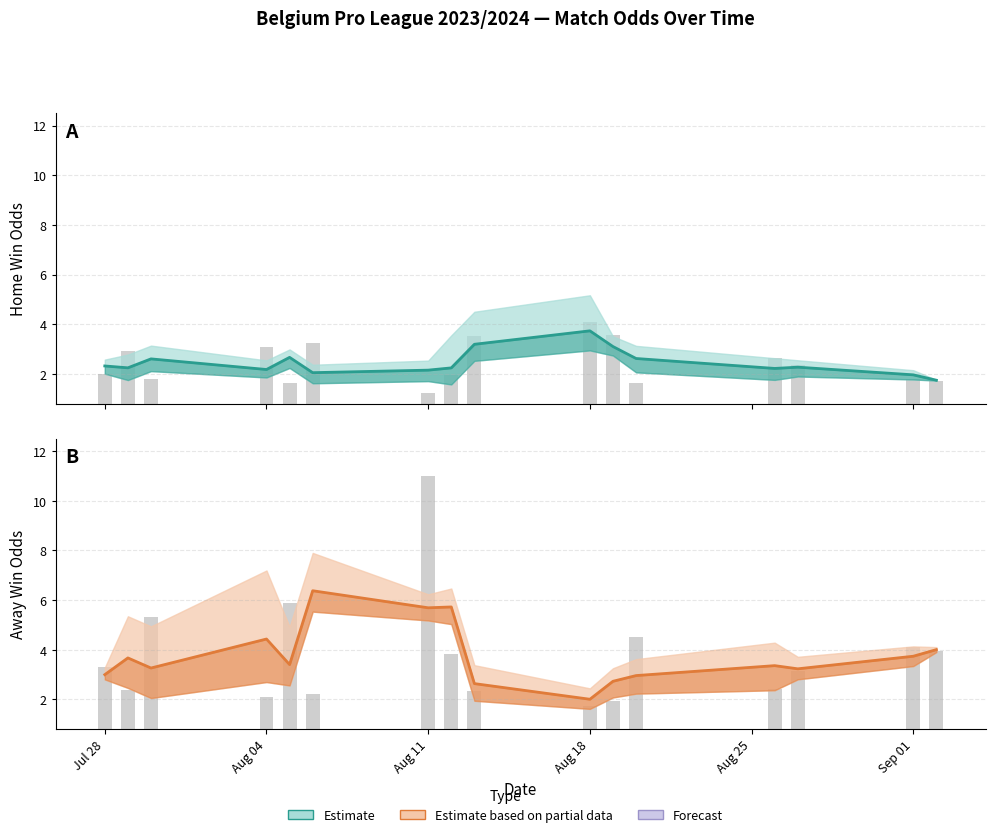

What value does the Odd_H_FT series have at 2023-08-13?

3.0